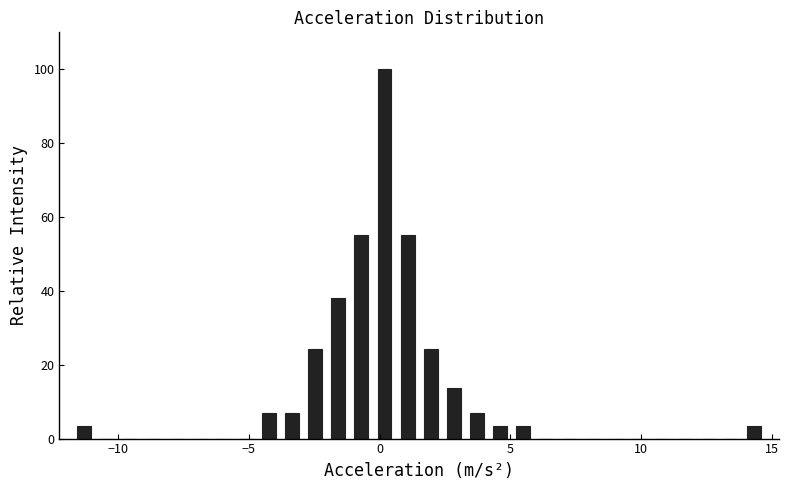

Around what value on the x-axis is the tallest bar? Give the approximate position of its centre, as read against the axis.

0.0